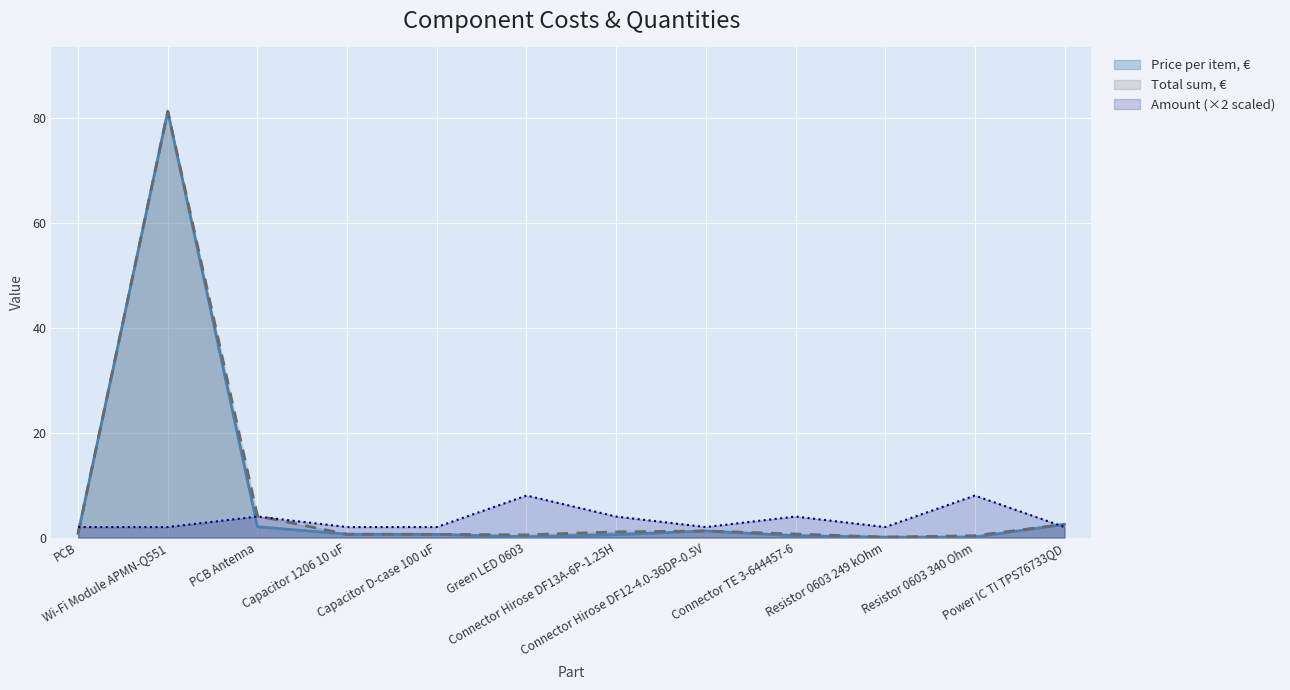

Is it true that Price per item, € equals 2.1 at Connector Hirose DF12-4.0-36DP-0.5V?

False